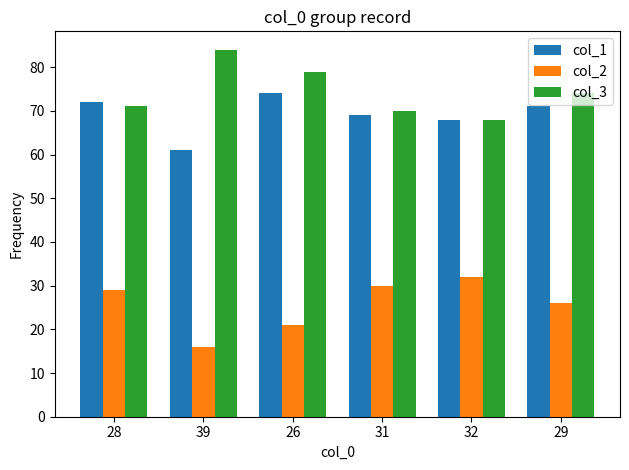

What value does the col_1 series have at 39, to the nearest 5?

60